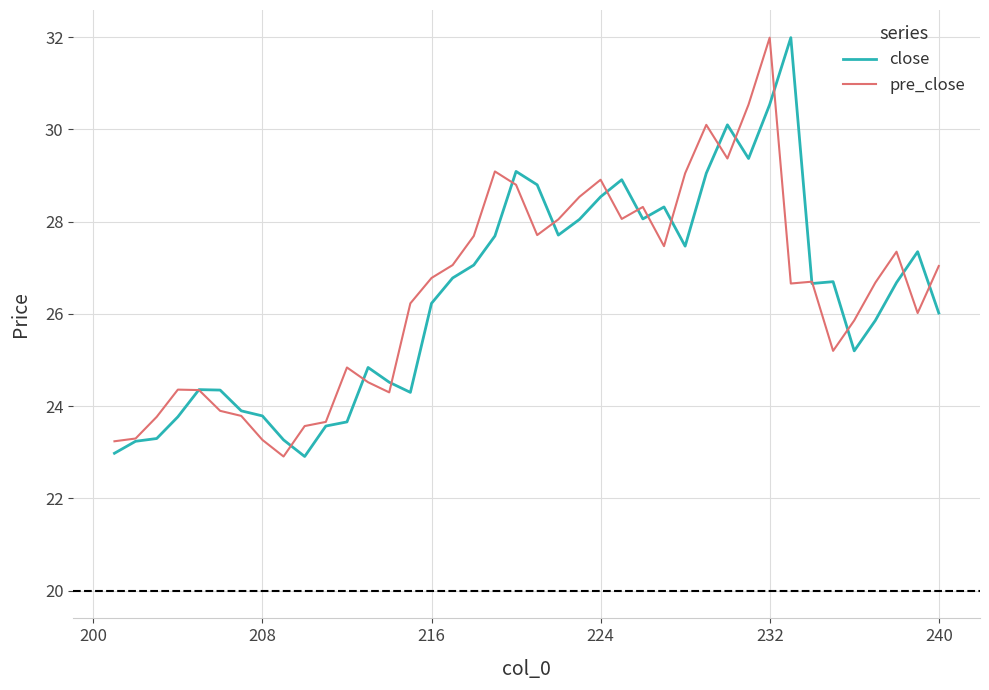

How many data points in pre_close are above 26?

24